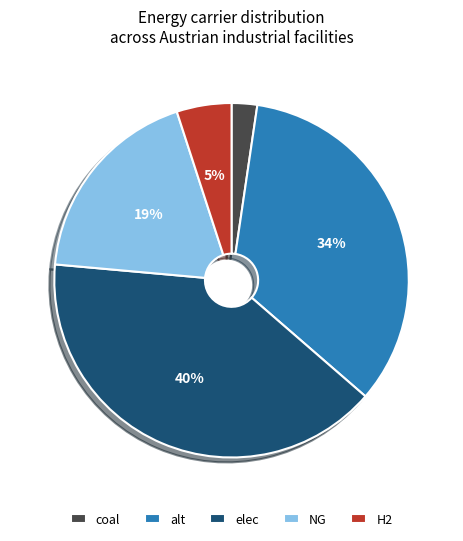

Count the number of slices in the pie.

5